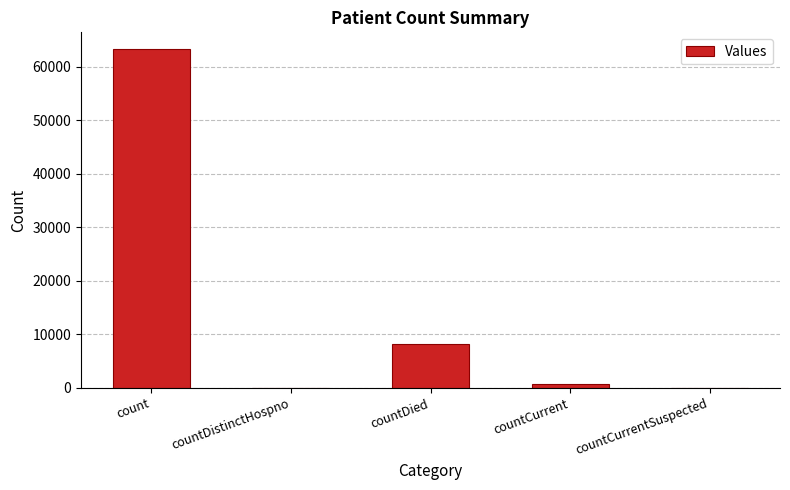

At which label is the value closest to 31631?

countDied